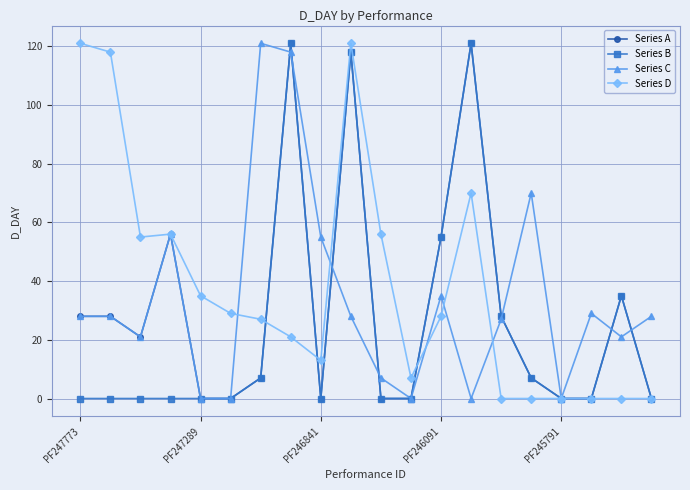

What is the average value of the Series B series?

25